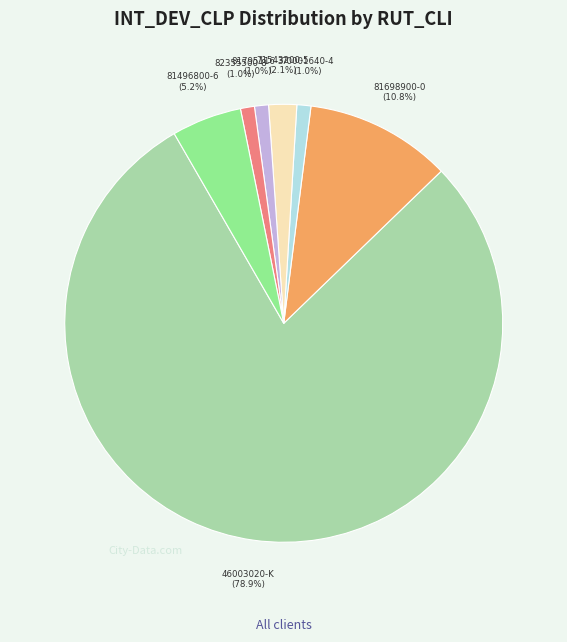

Which has a higher value, 82355500-8 or 81698900-0?

81698900-0